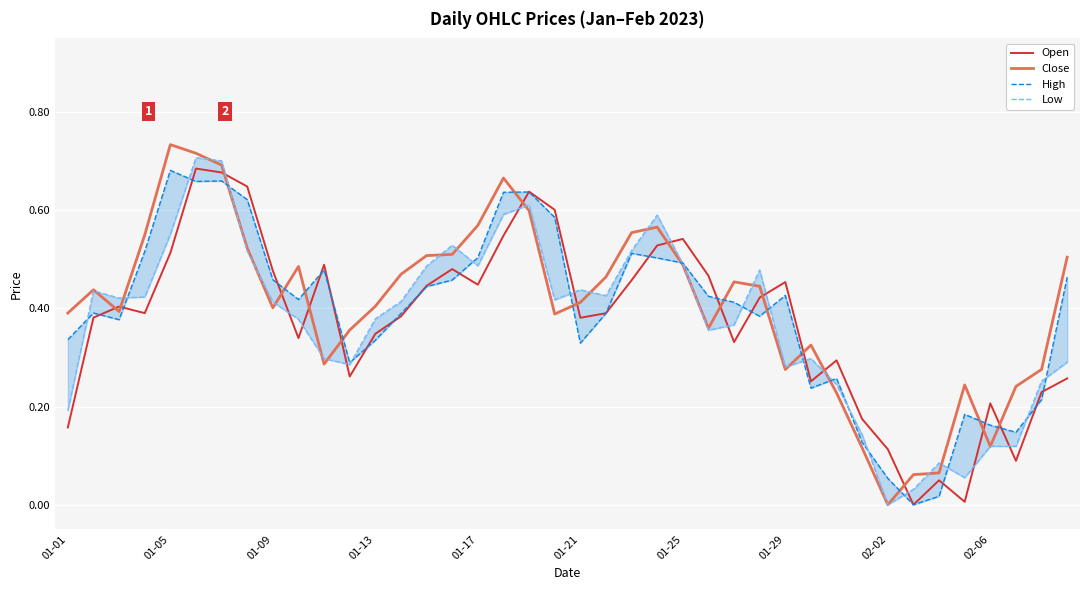

True or false: Close has more than 1 points higher than both neighbors.

True